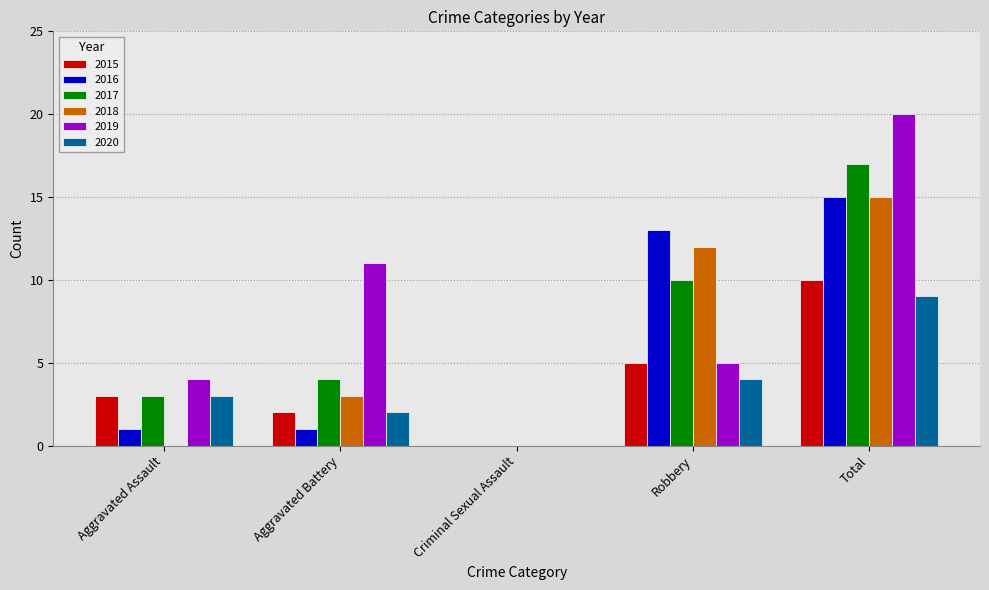

Reading left to right, extract all data points from this chart.

2015: 3	2	0	5	10
2016: 1	1	0	13	15
2017: 3	4	0	10	17
2018: 0	3	0	12	15
2019: 4	11	0	5	20
2020: 3	2	0	4	9